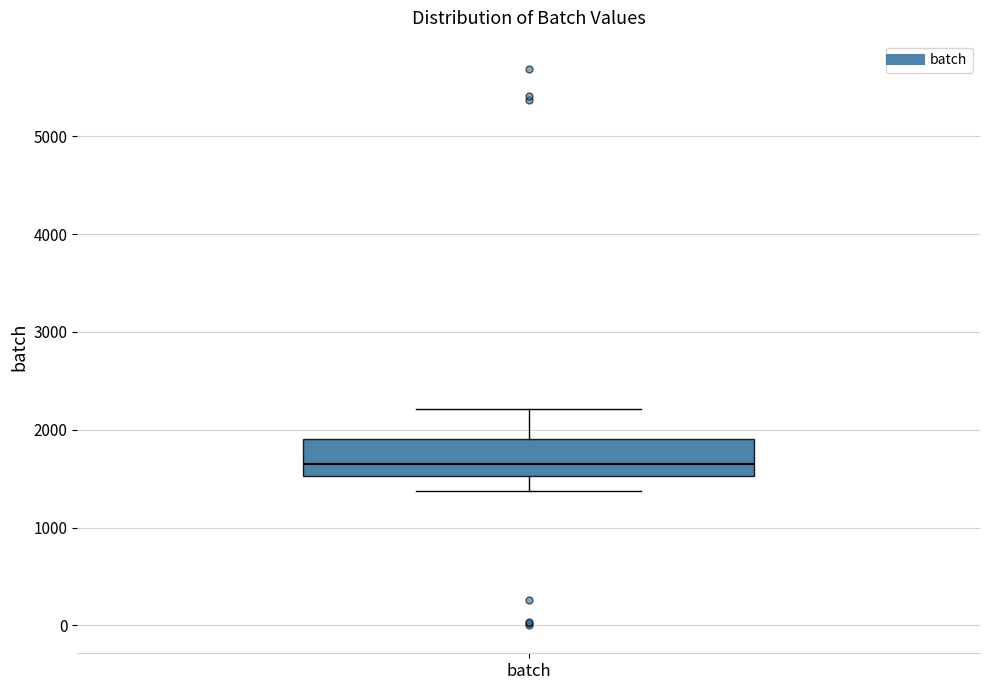

Where is the lower edge of the box for batch on the y-axis? The values are not printed on the chart, so give them approximately, as read against the axis.

1500